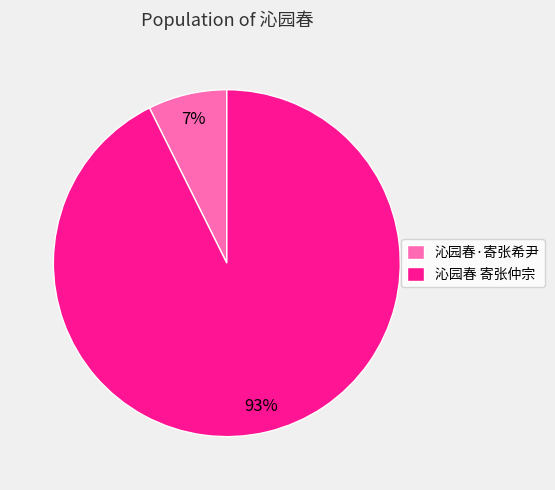

To the nearest percent, what portion does 沁园春 寄张仲宗 represent?

93%